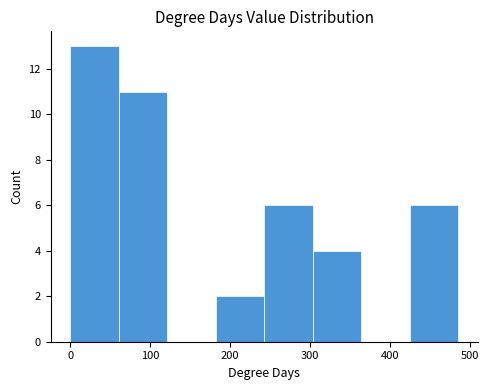

Over which range of the x-axis is the bar tallest?

0 to 60